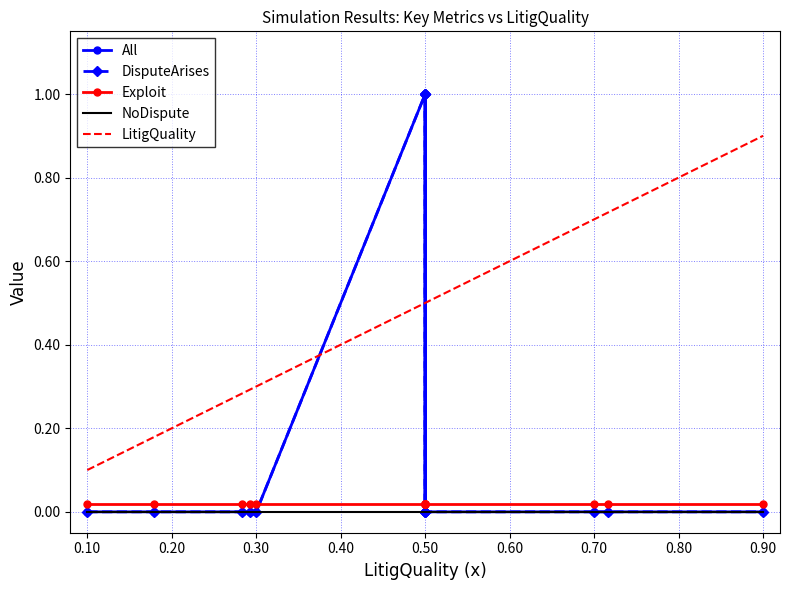

True or false: DisputeArises has a value of 0.0 at 0.60.

True